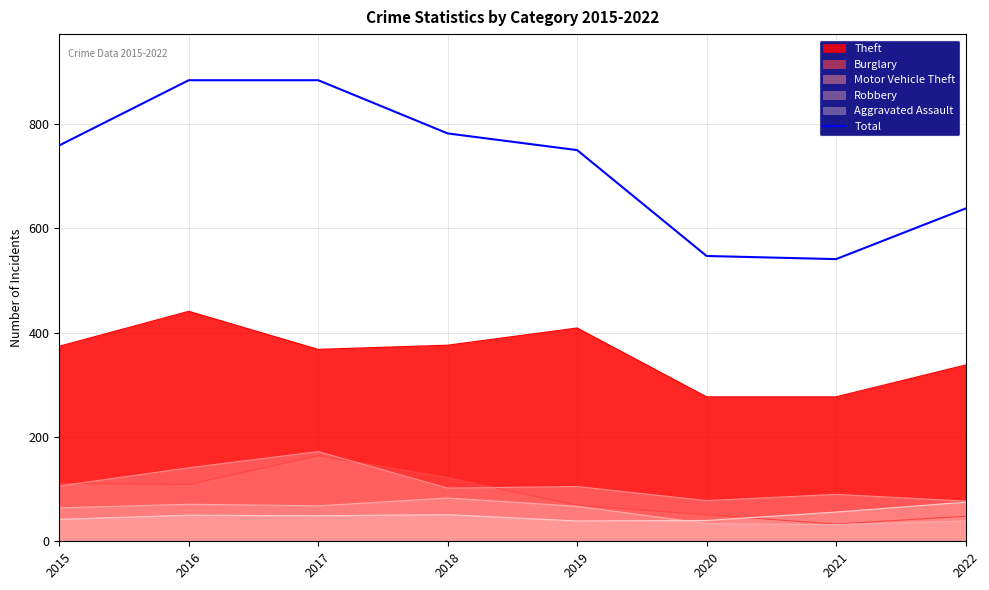

Reading right to left, list all the values displayed in this chart.

638	541	547	750	782	884	884	759